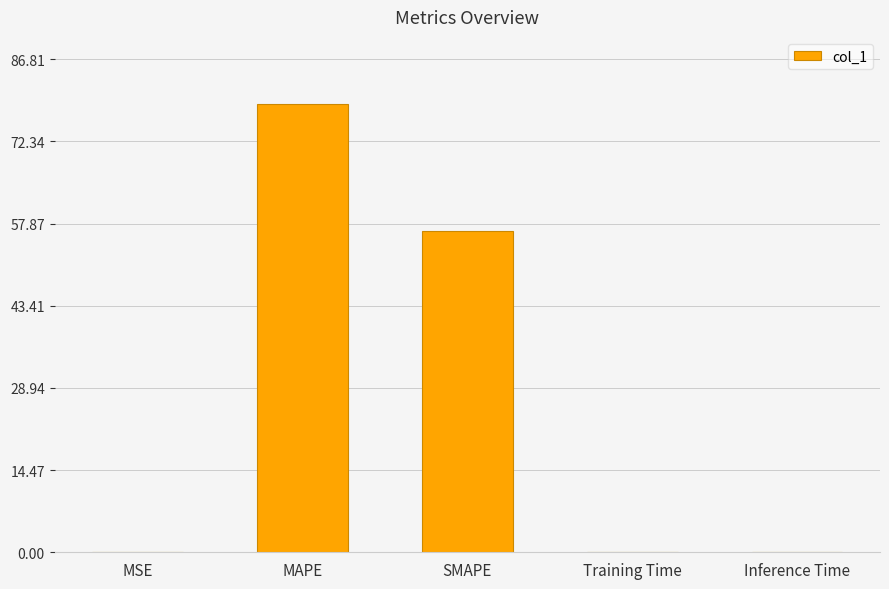

What is the greatest value displayed?

78.9